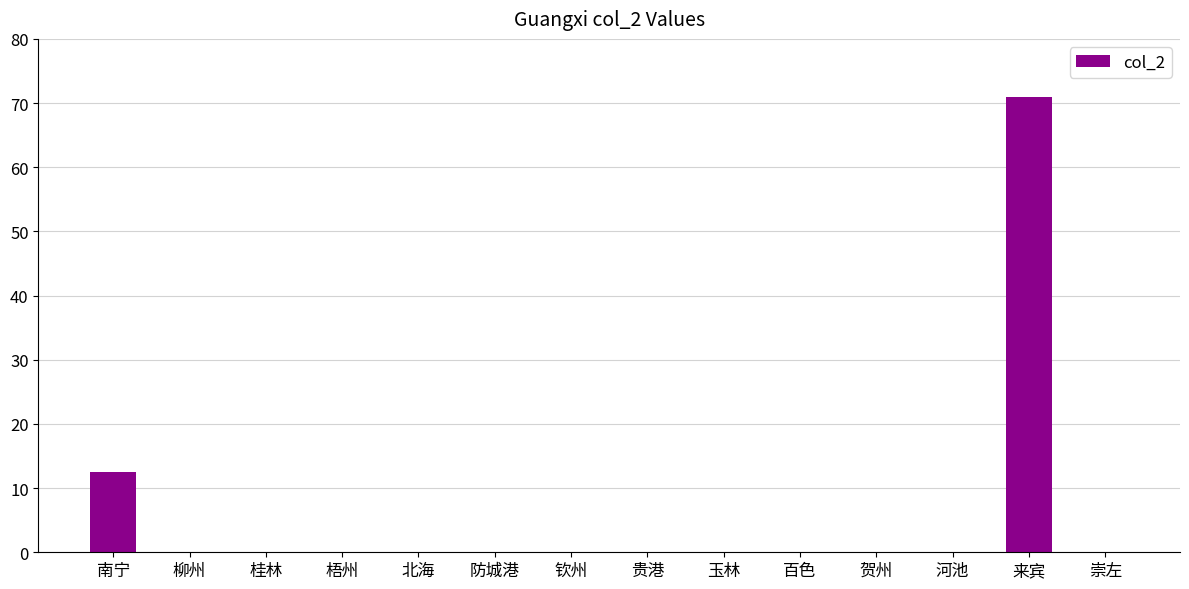

What is the greatest value displayed?

71.0